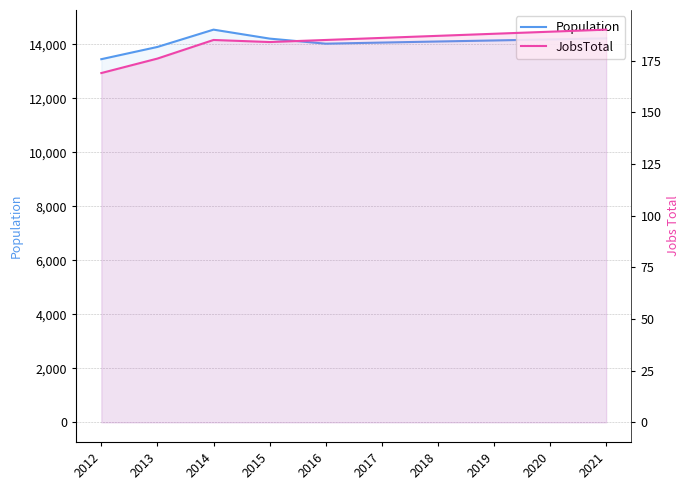

Which series has the largest total across all categories?

Population